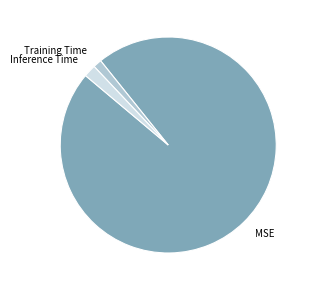

Does MSE represent more than half of the total?

Yes